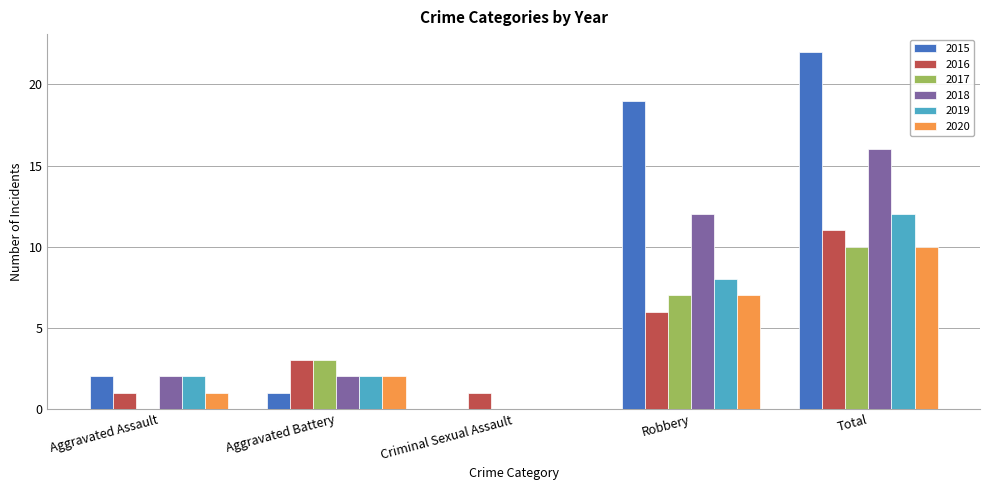

Which series changed the most between Aggravated Assault and Total?

2015